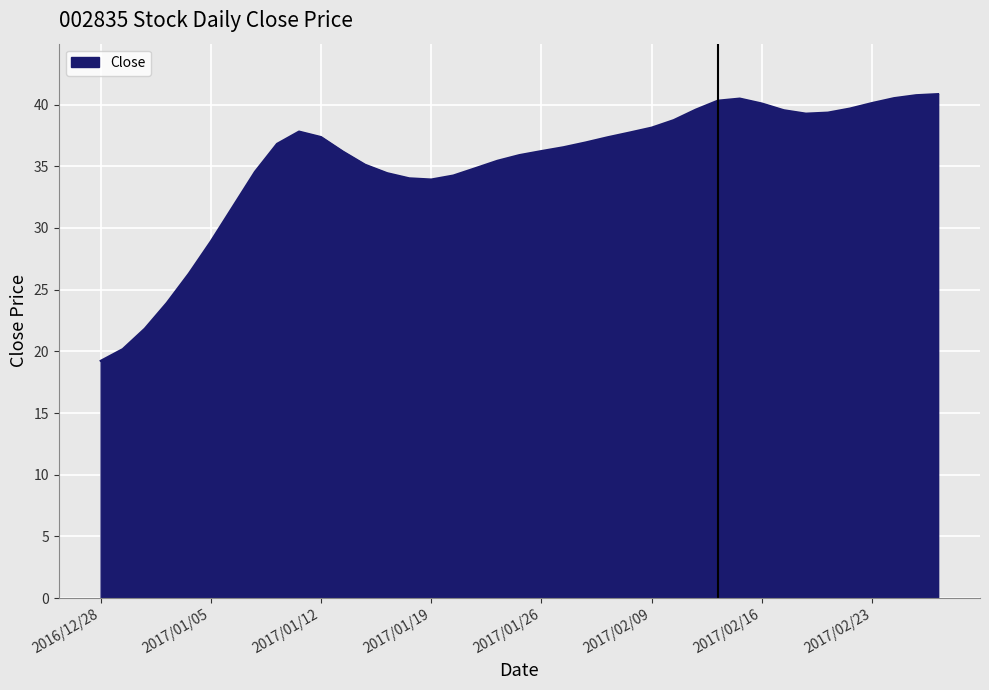

What is the smallest value displayed?

19.2